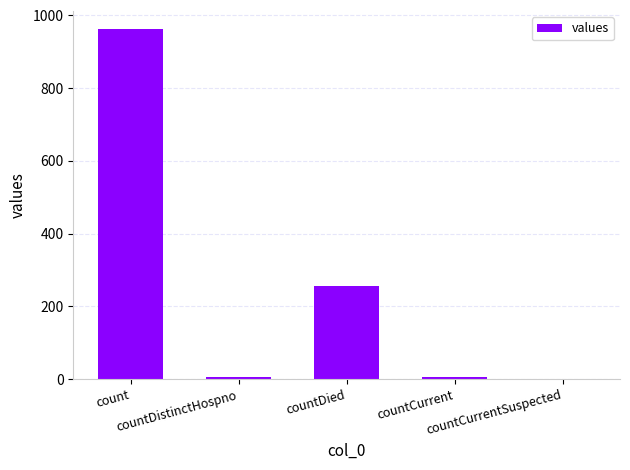

Is it true that the value at count is 1255?

False